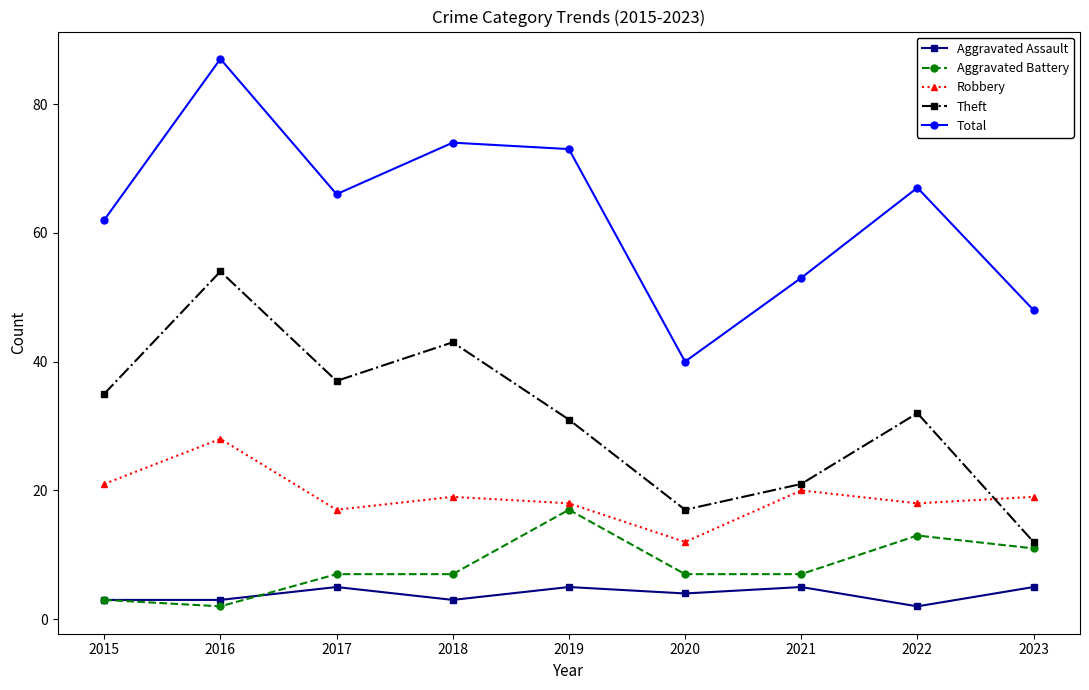

Where is Theft nearest to the value 33?

2022